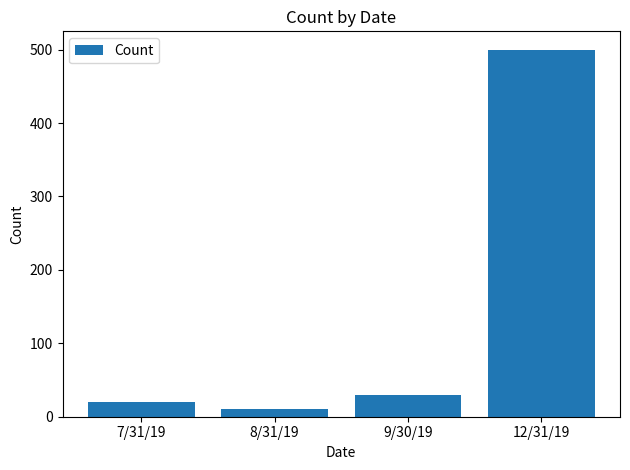

Is it true that the value at 7/31/19 is 20?

True